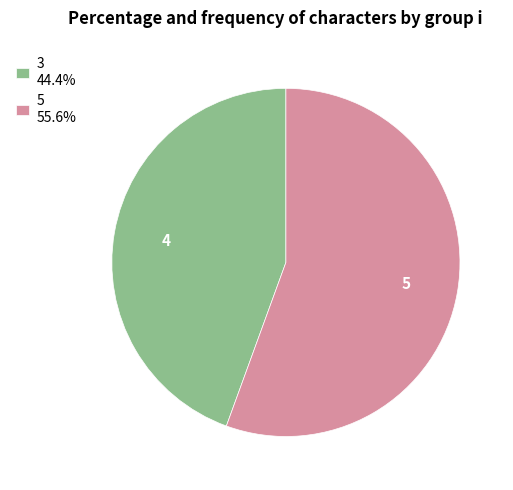

Is there a majority slice in this chart?

Yes